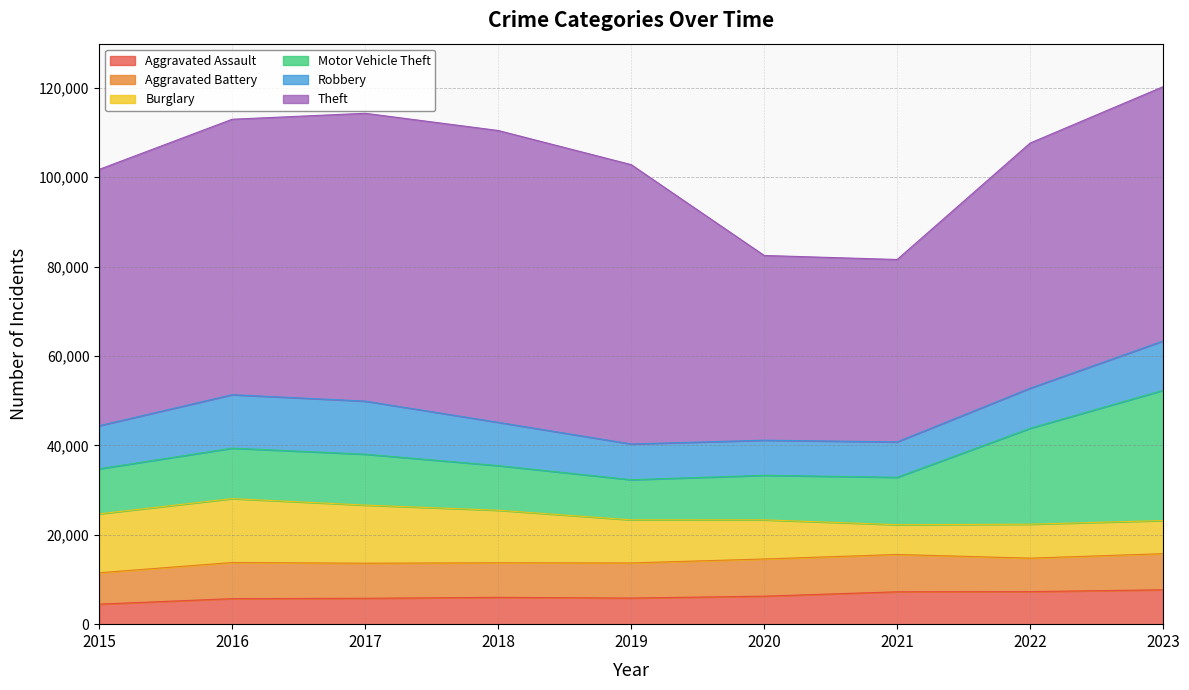

Reading left to right, transcribe all the data shown in this chart.

Aggravated Assault: 4480	5712	5793	6001	5841	6263	7242	7281	7693
Aggravated Battery: 7019	8086	7845	7735	7857	8319	8347	7489	8074
Burglary: 13184	14289	13001	11747	9638	8758	6662	7594	7415
Motor Vehicle Theft: 10068	11286	11380	9985	8977	9959	10603	21452	29133
Robbery: 9638	11960	11880	9681	7995	7855	7918	8965	11041
Theft: 57350	61621	64386	65288	62492	41326	40806	54853	56884